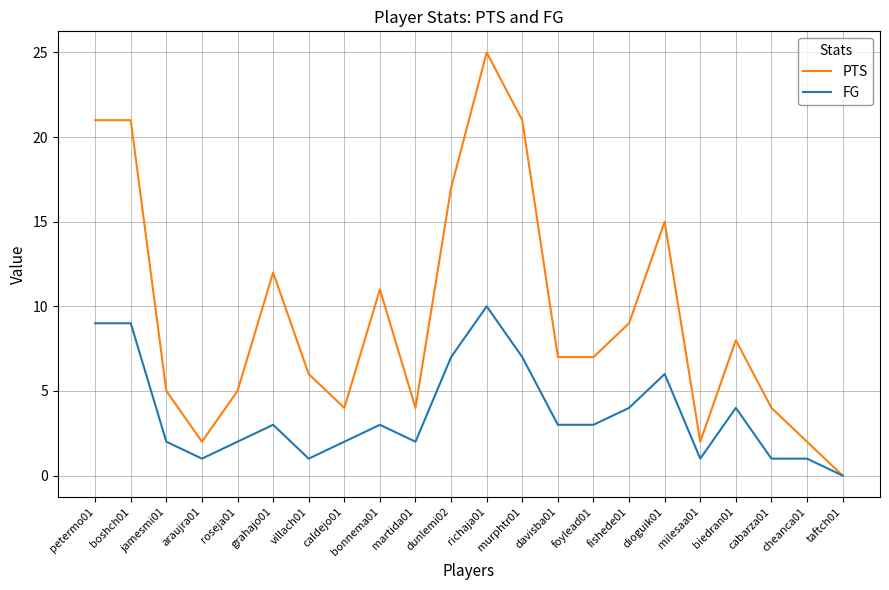

Which series changed the most between petermo01 and caldejo01?

PTS